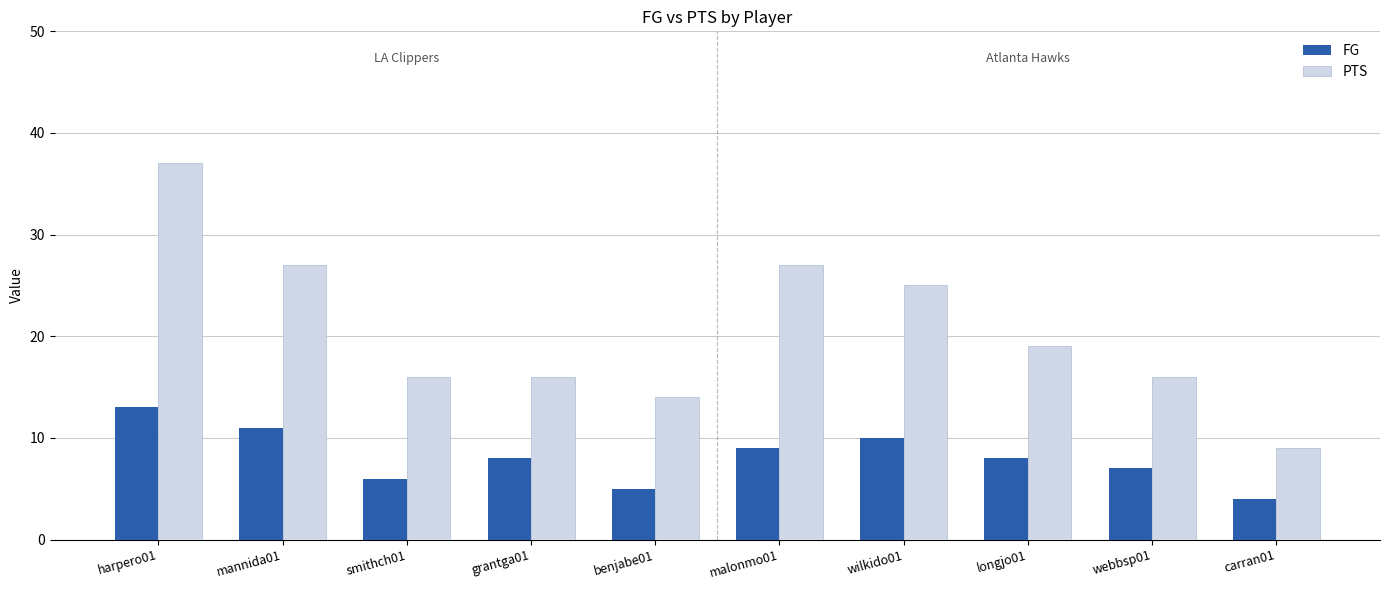

Reading right to left, list all the values displayed in this chart.

FG: 4	7	8	10	9	5	8	6	11	13
PTS: 9	16	19	25	27	14	16	16	27	37